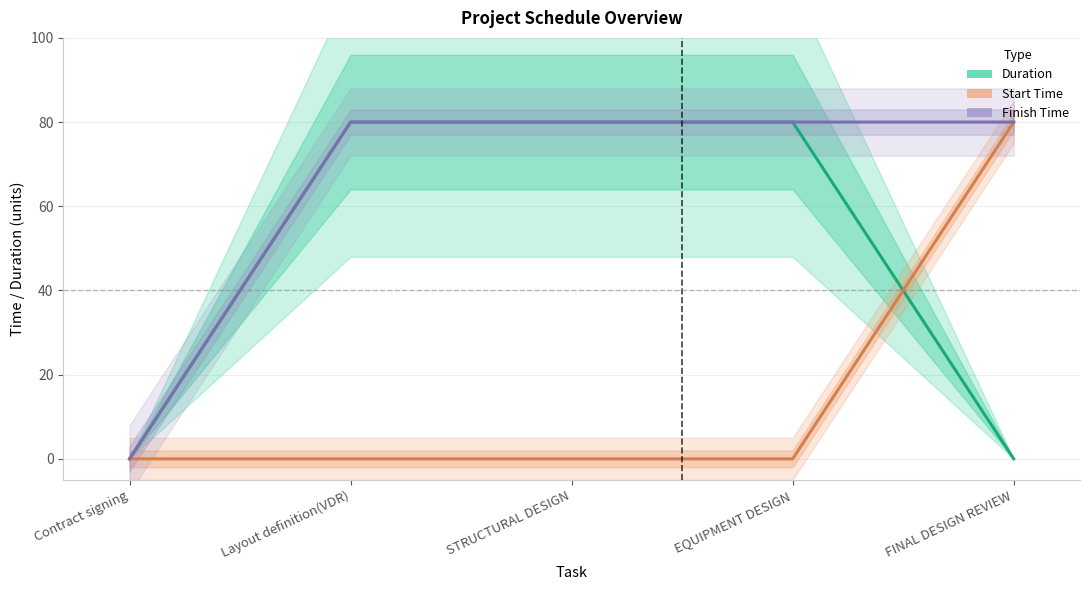

Does the chart have visible grid lines?

Yes